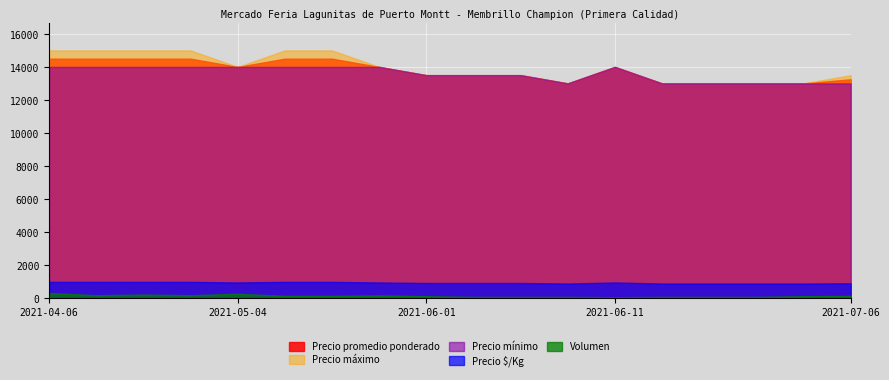

True or false: Precio $/Kg and Volumen cross at least once.

False